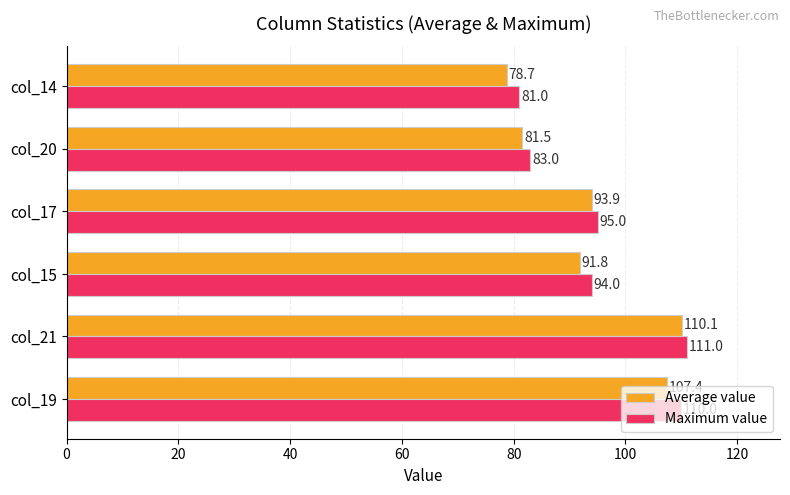

What is the average value of the Average value series?

93.9